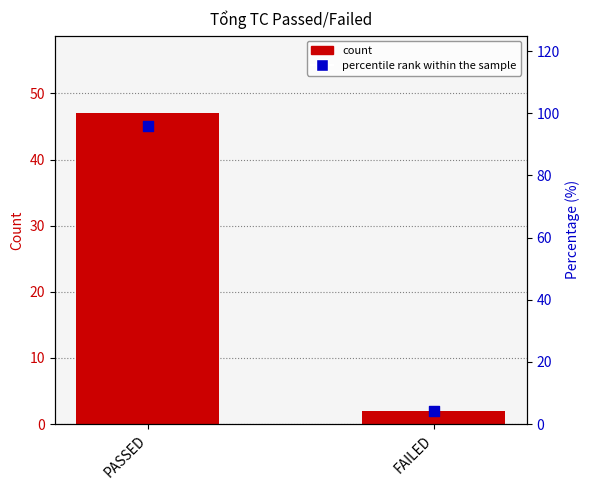

Which series has the largest total across all categories?

percentile rank within the sample